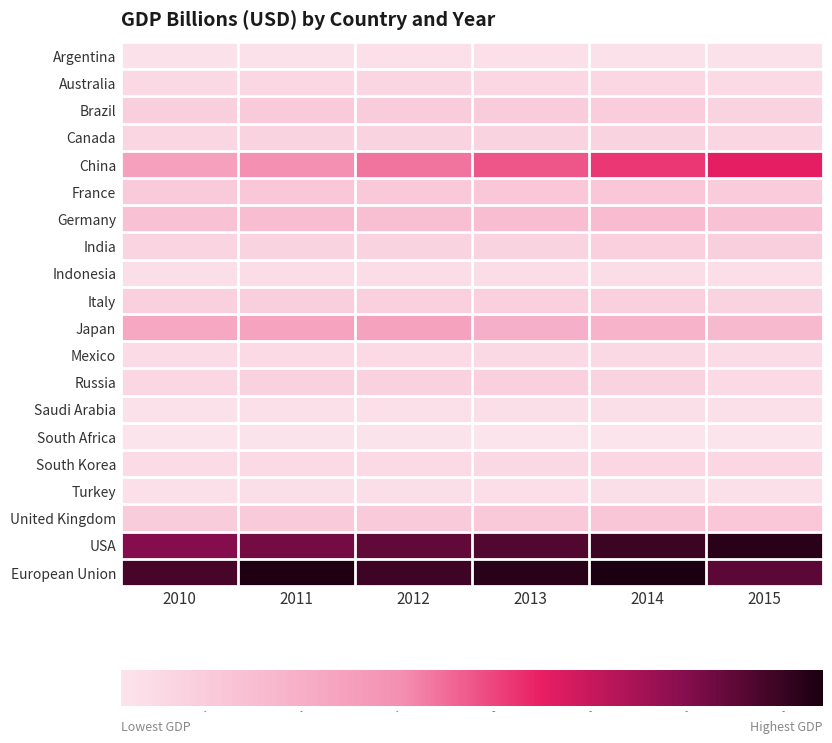

How many distinct data groups are displayed?

20